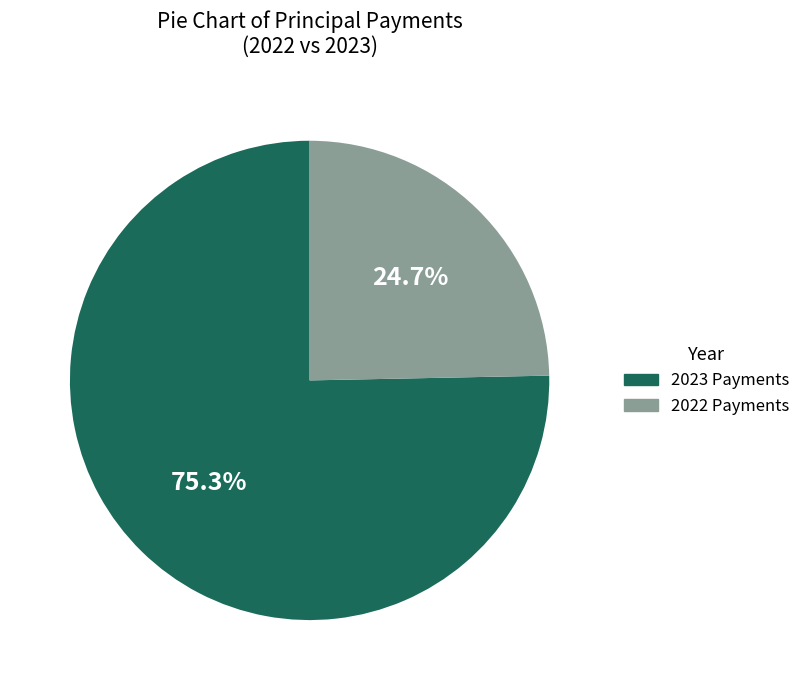

Is 2022 Payments the majority of the pie?

No